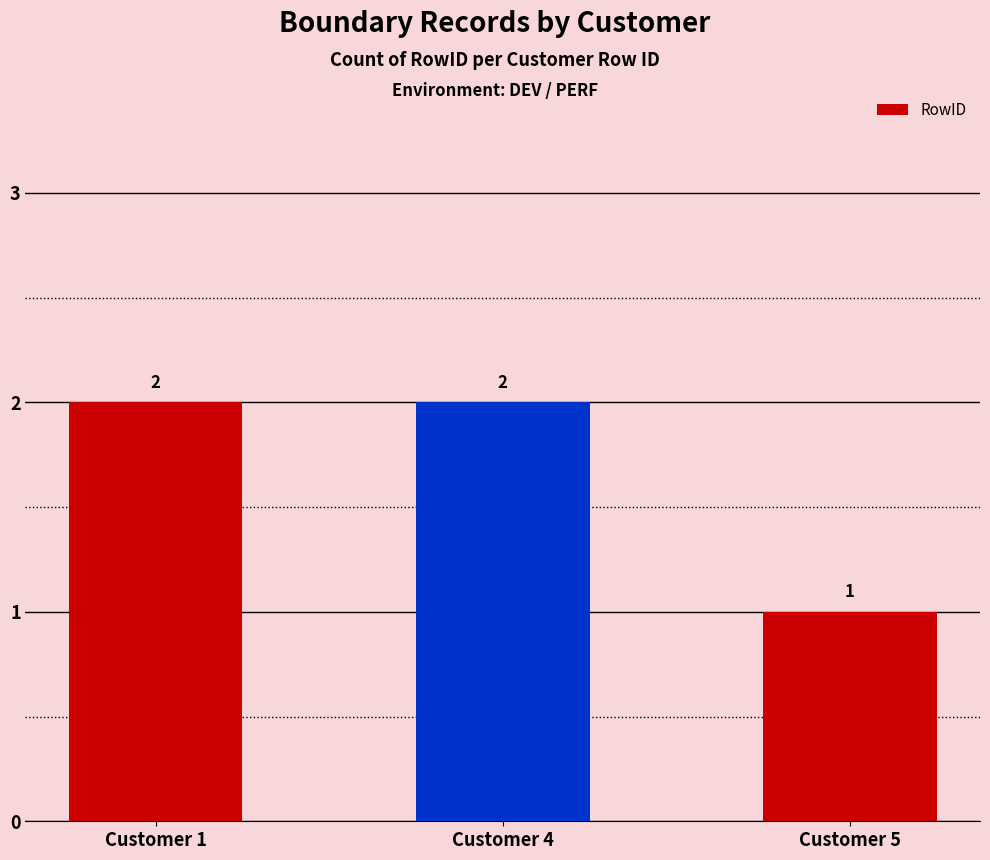

What is the ratio of the value at Customer 5 to the value at Customer 4?

0.5